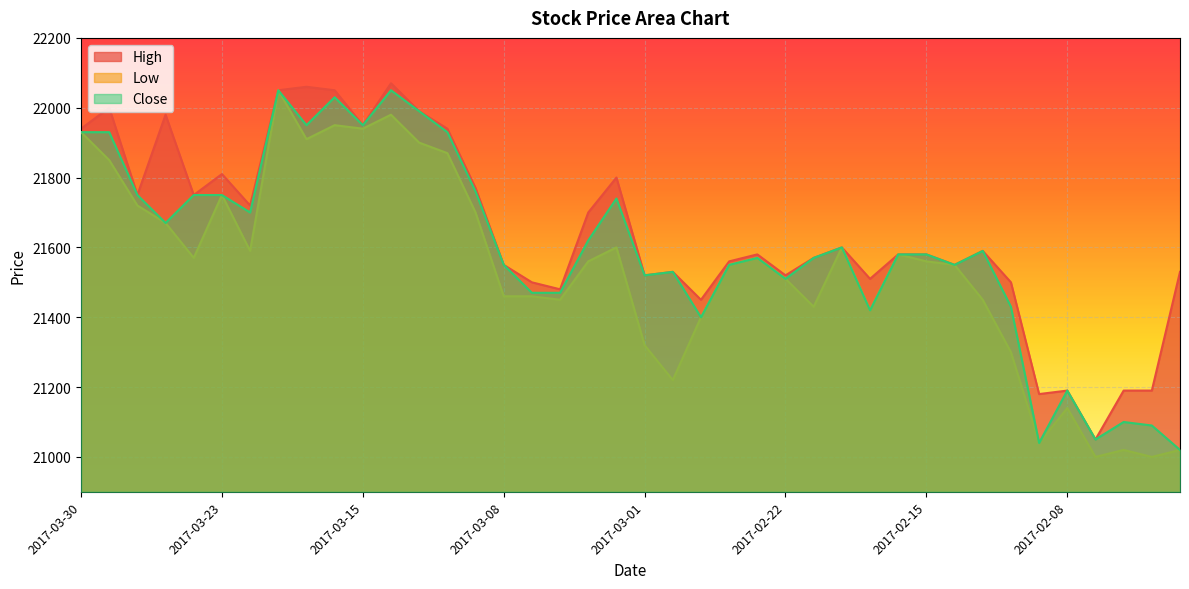

At which label does Low first exceed 21560?

2017-03-30